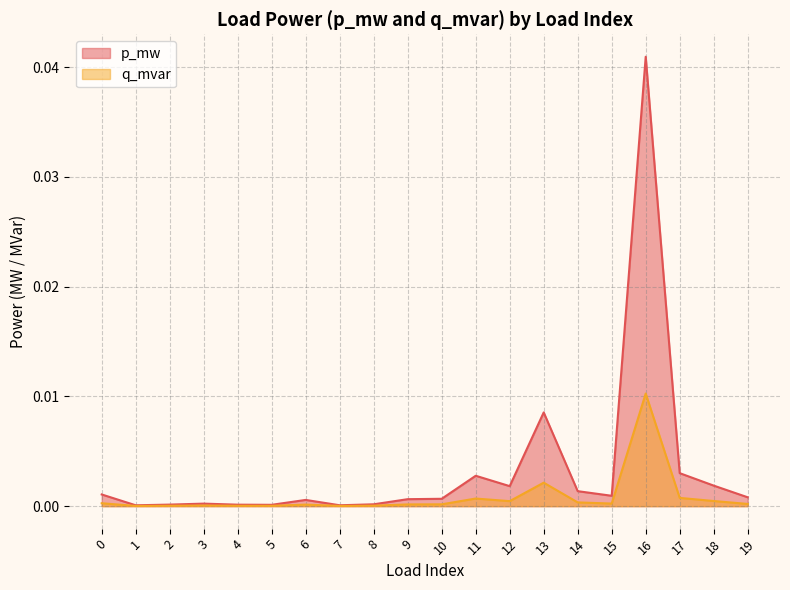

At how many categories does at least one series exceed 0?

20